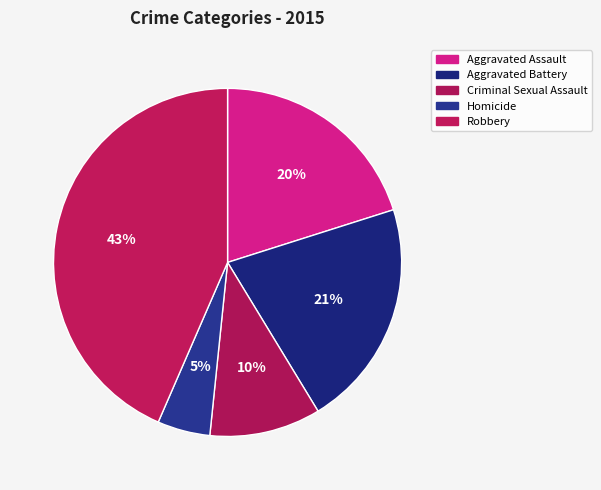

Count the number of slices in the pie.

5